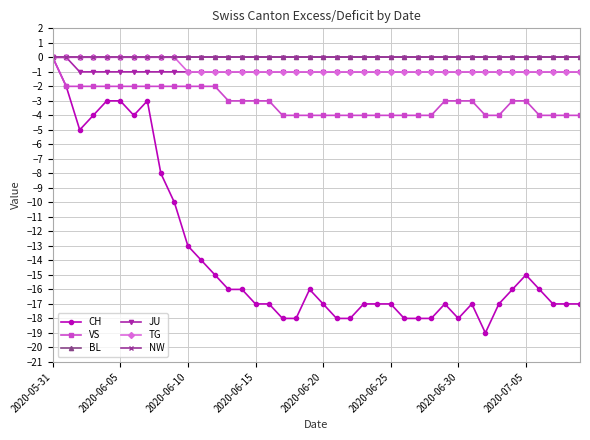

Is this an area chart (filled region under the line)?

No